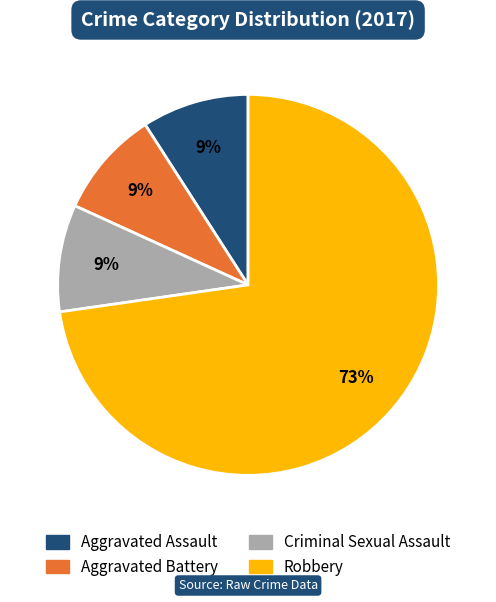

How many slices are in this pie chart?

4